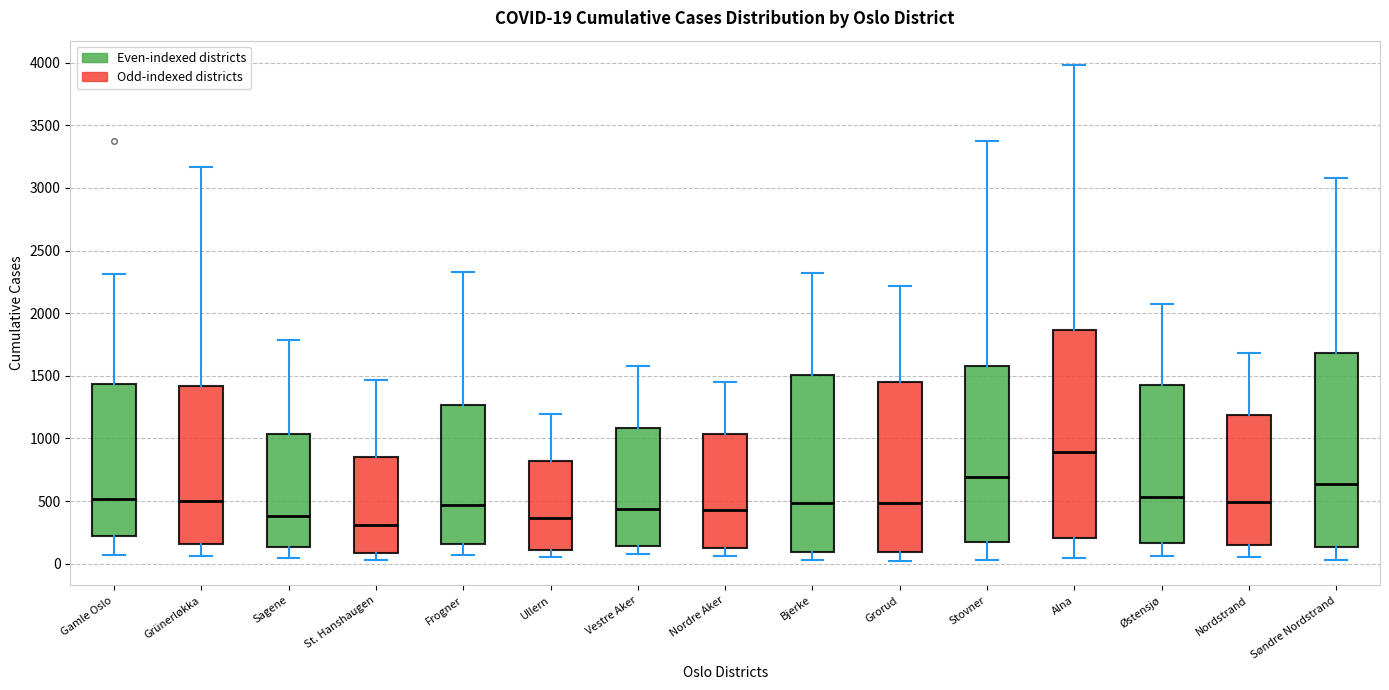

Comparing the boxes themselves (not the whiskers), which one is the tallest?

Alna